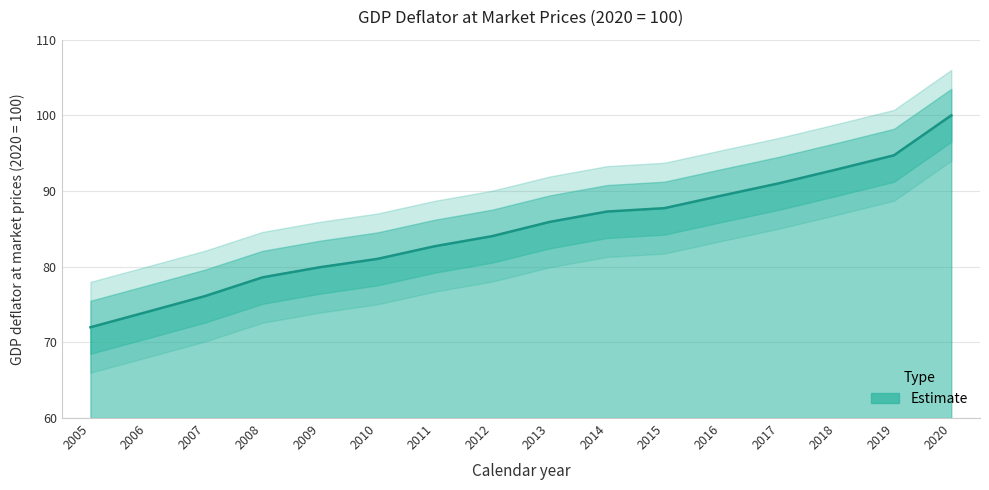

Which has a higher value, 2018 or 2014?

2018